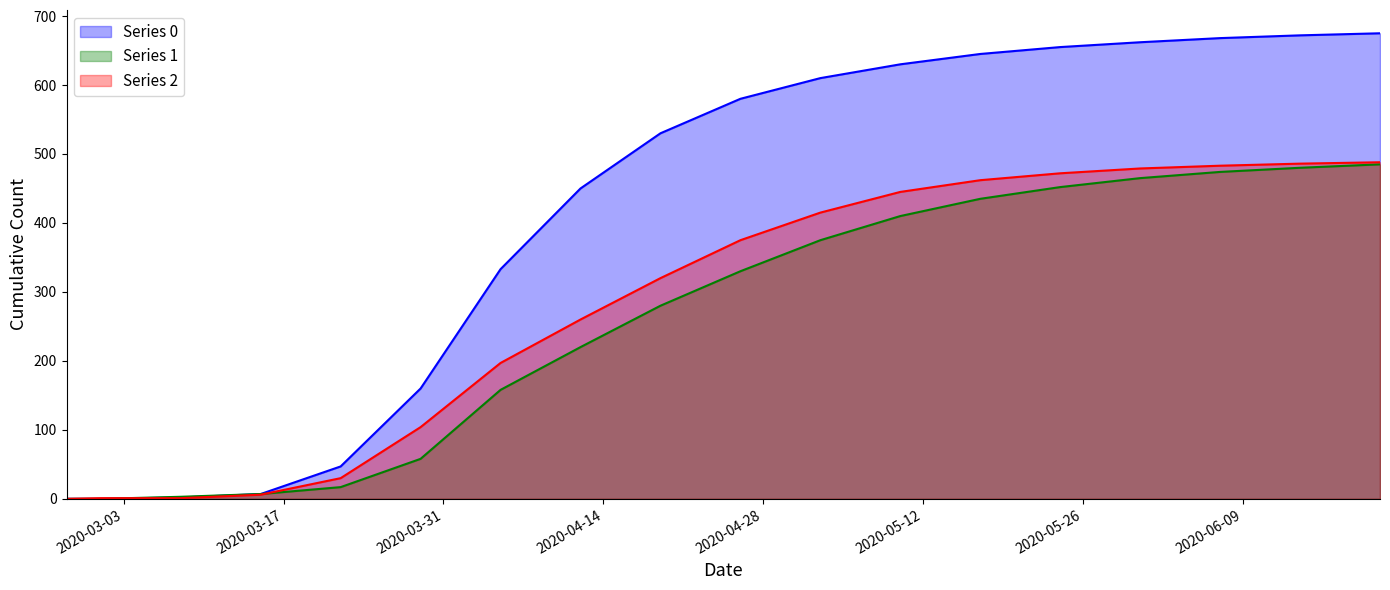

What is the difference between the maximum and minimum values in the 0 series?

675